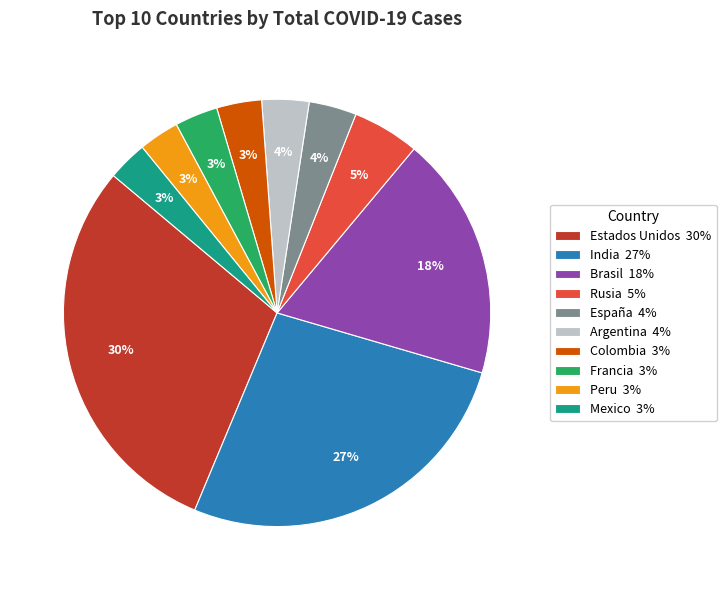

What percentage is the Mexico slice, to the nearest percent?

3%